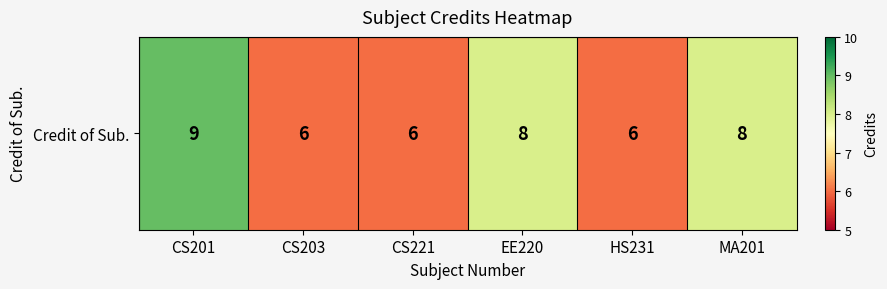

Approximately how many times larger is the value at MA201 compared to CS221?

1.3